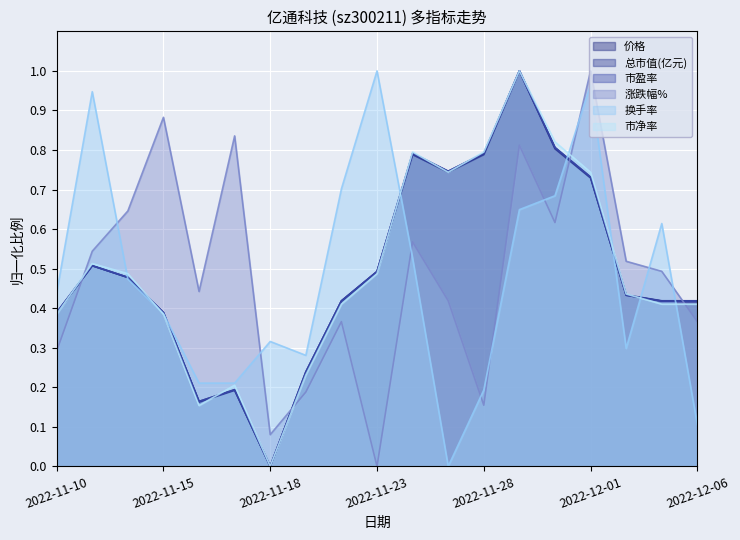

How many lines are shown in the chart?

6